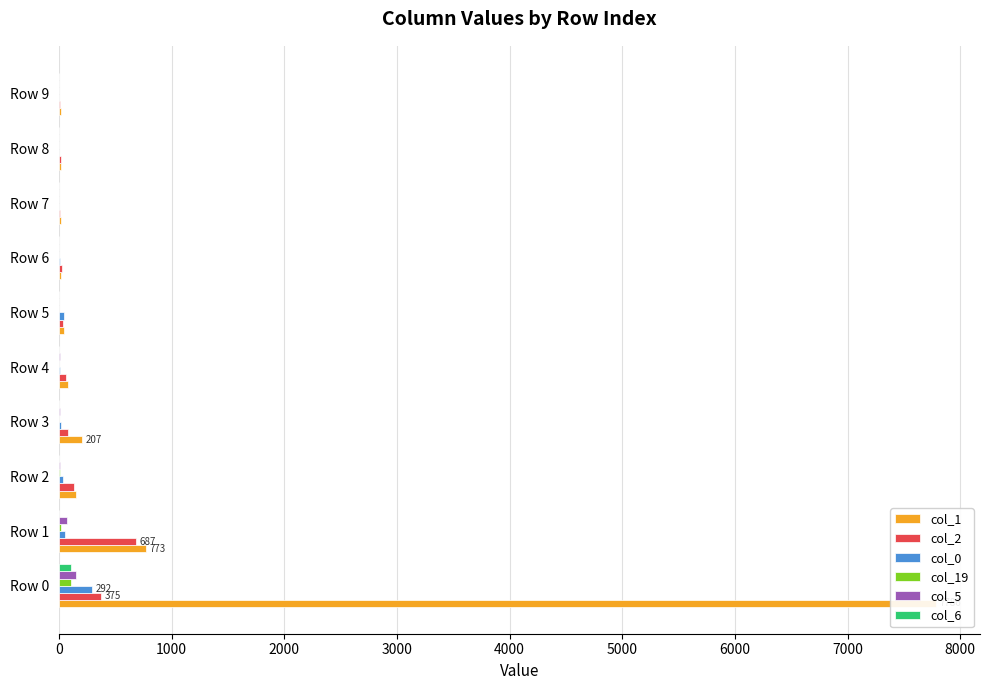

What are all the series names shown in the legend?

col_1, col_2, col_0, col_19, col_5, col_6